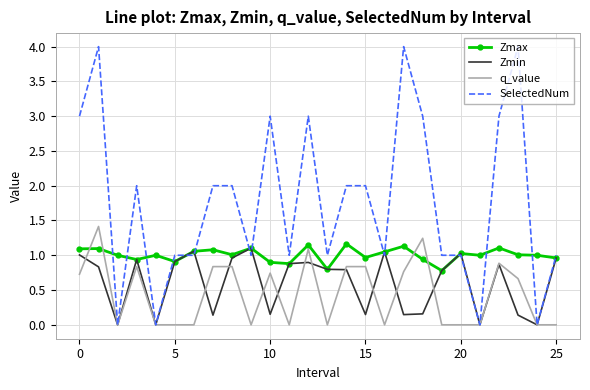

True or false: Zmax and q_value intersect in this chart.

True